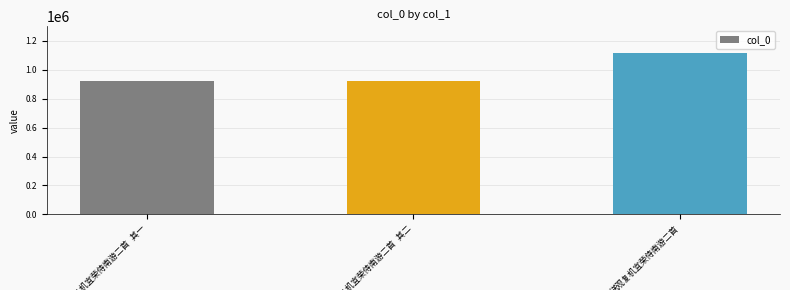

What is the average value?

985339